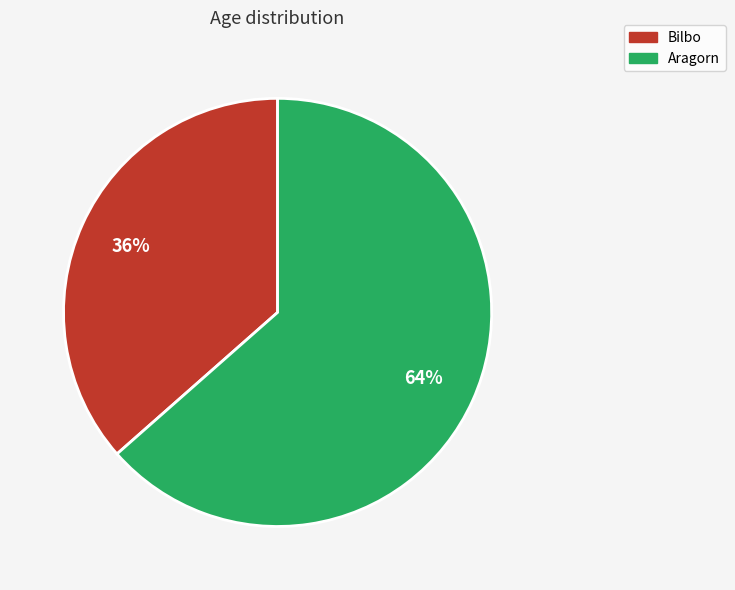

Rank the categories by value from highest to lowest.

Aragorn, Bilbo